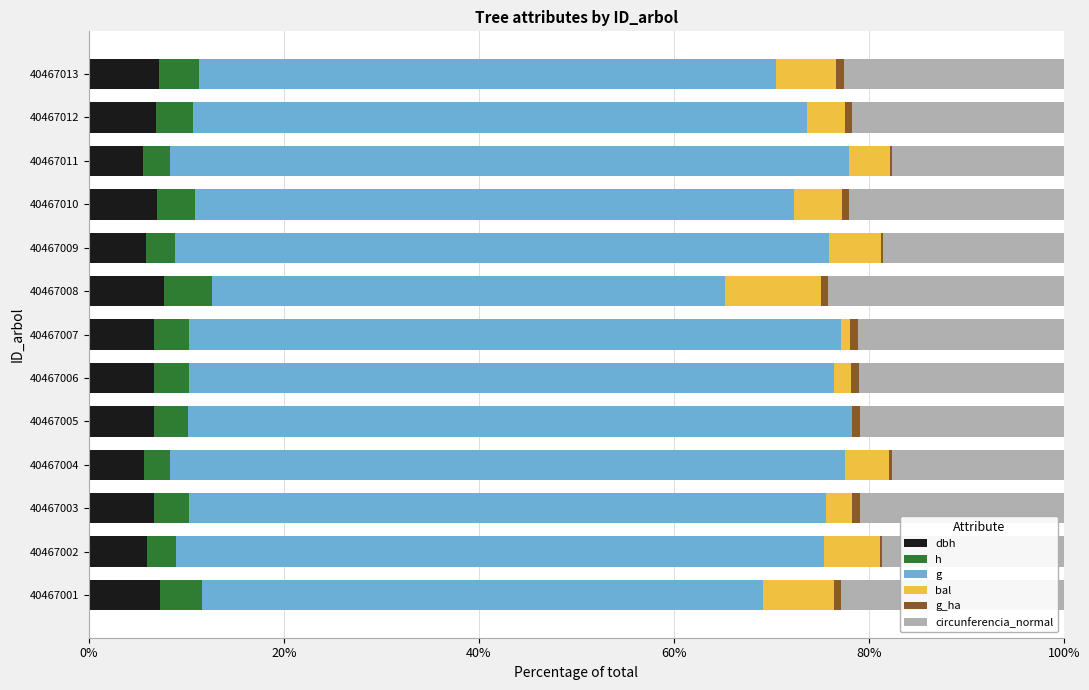

List the series in order of their peak value, highest first.

g, circunferencia_normal, bal, dbh, h, g_ha